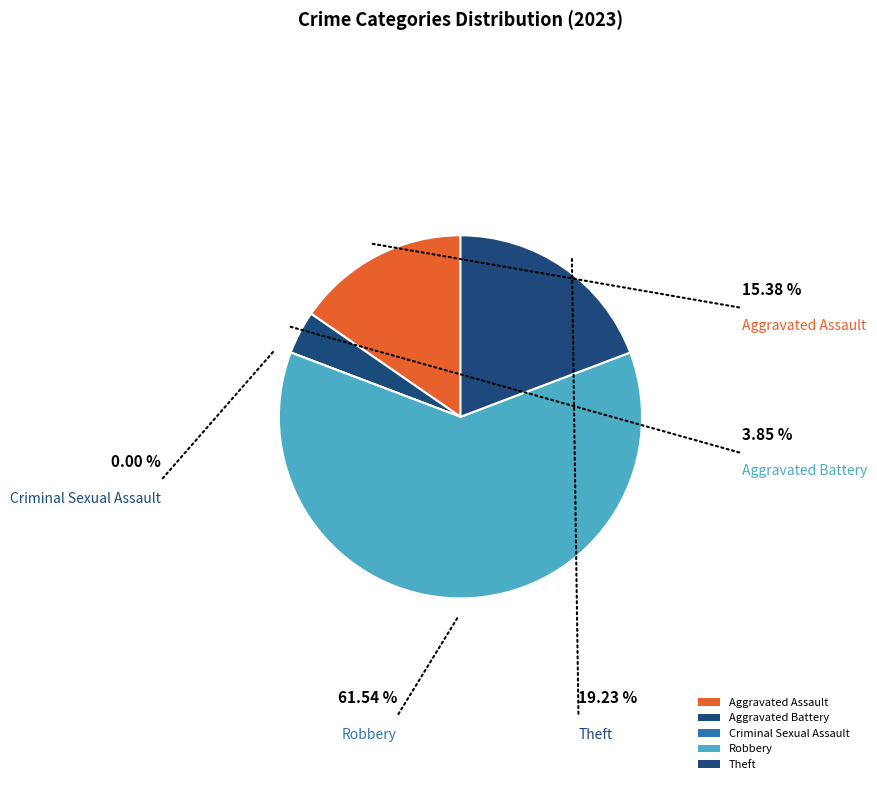

Approximately how many times larger is the value at Aggravated Assault compared to Theft?

0.8